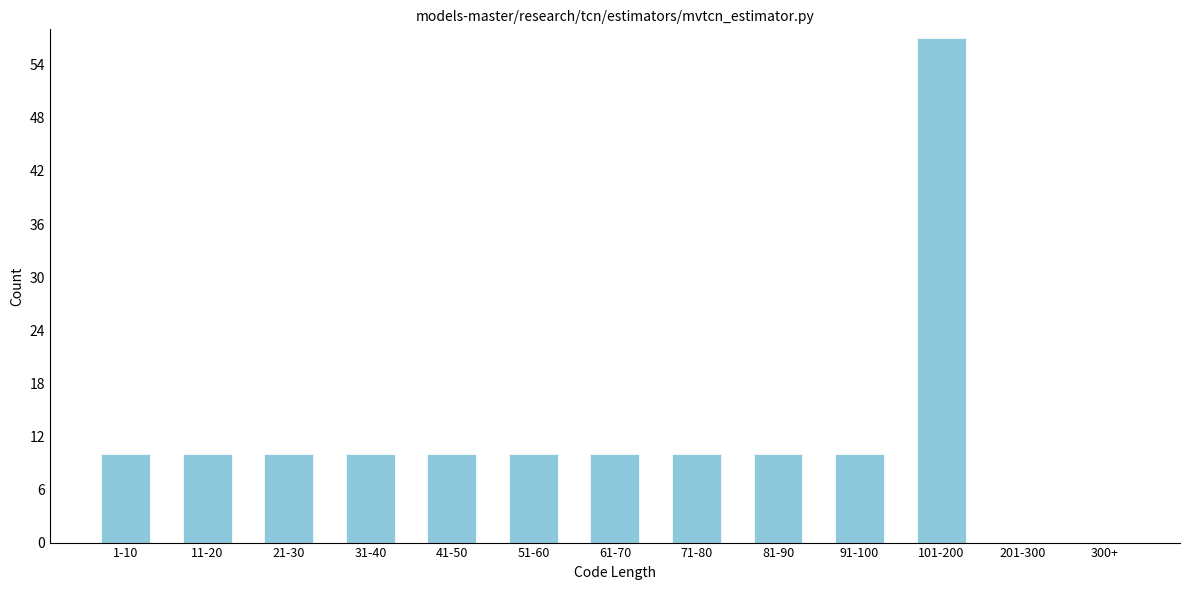

Reading left to right, transcribe all the data shown in this chart.

1-10=10	11-20=10	21-30=10	31-40=10	41-50=10	51-60=10	61-70=10	71-80=10	81-90=10	91-100=10	101-200=57	201-300=0	300+=0